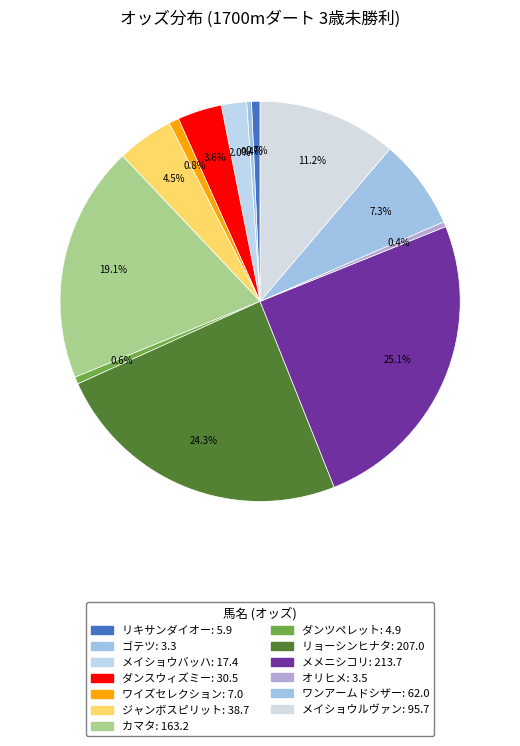

What percentage is NOT represented by ワンアームドシザー?

92.7%